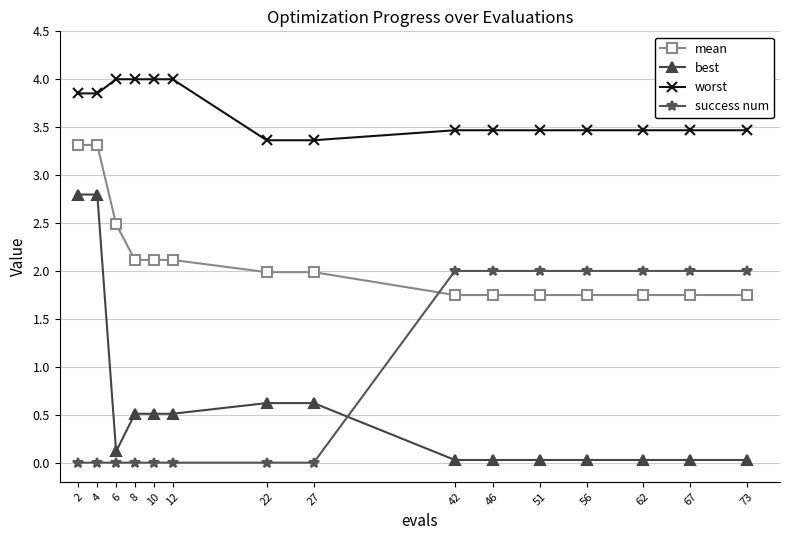

What is the approximate value of worst at 46?

3.5